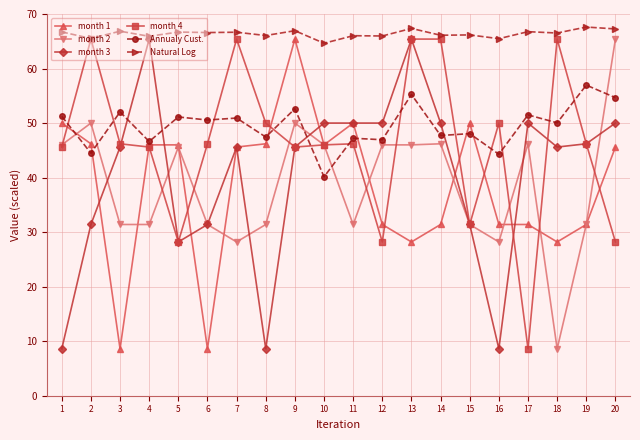

How many distinct data groups are displayed?

6